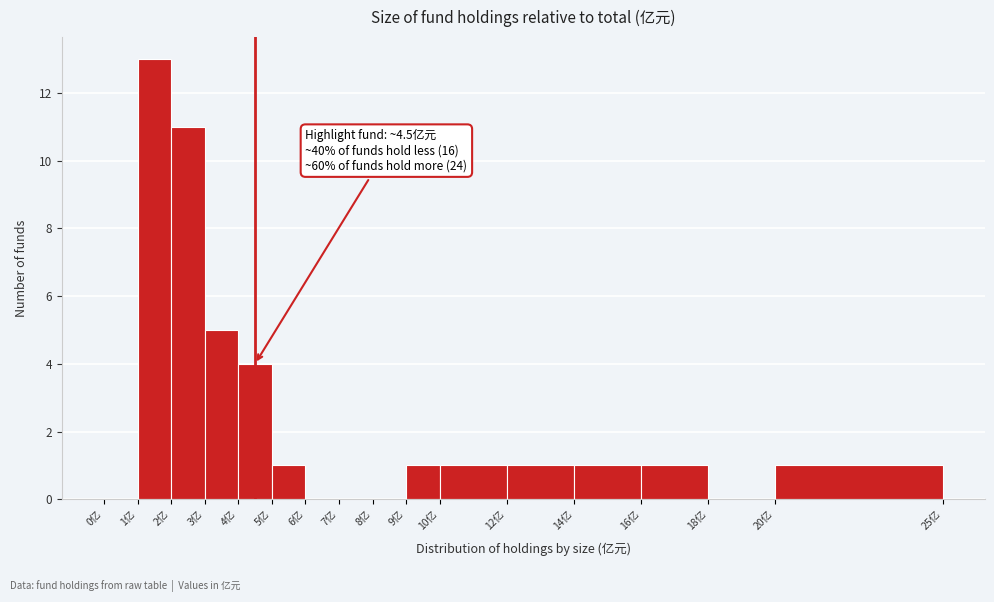

Which range on the x-axis has the tallest bar?

1 to 2